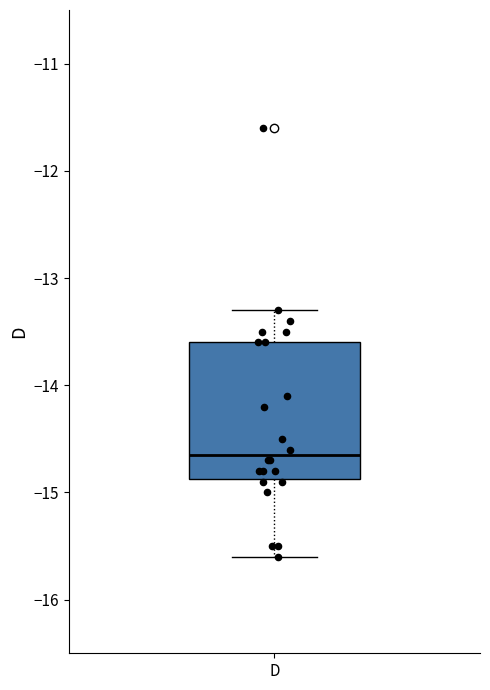

Read this box plot against the y-axis: the position of the median line, the range covered by the box, and the ends of both whiskers. The values are not printed on the chart, so give them approximately, as read against the axis.

median -14.6, box -14.9 to -13.6, whiskers -15.6 to -13.3